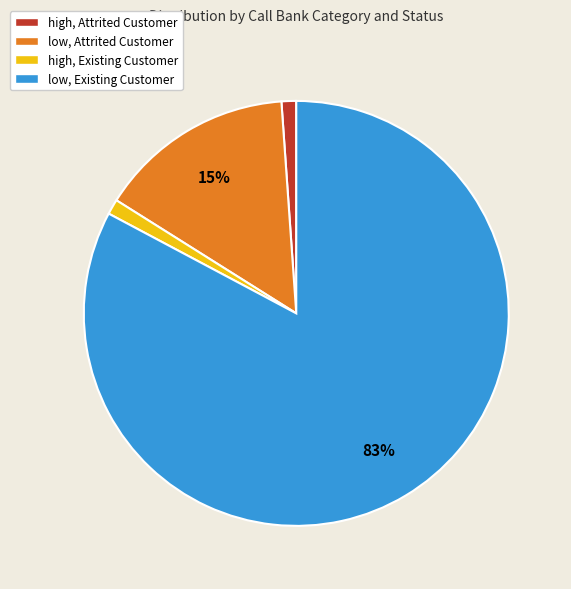

Is it true that low, Existing Customer is 83% of the pie?

True